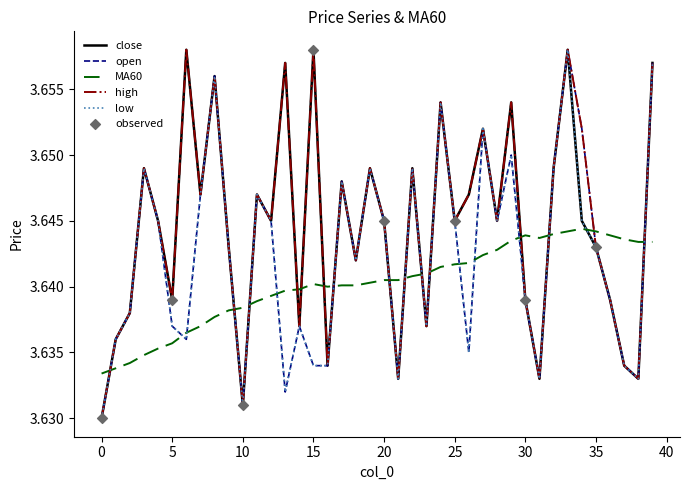

True or false: MA60 and close intersect in this chart.

True